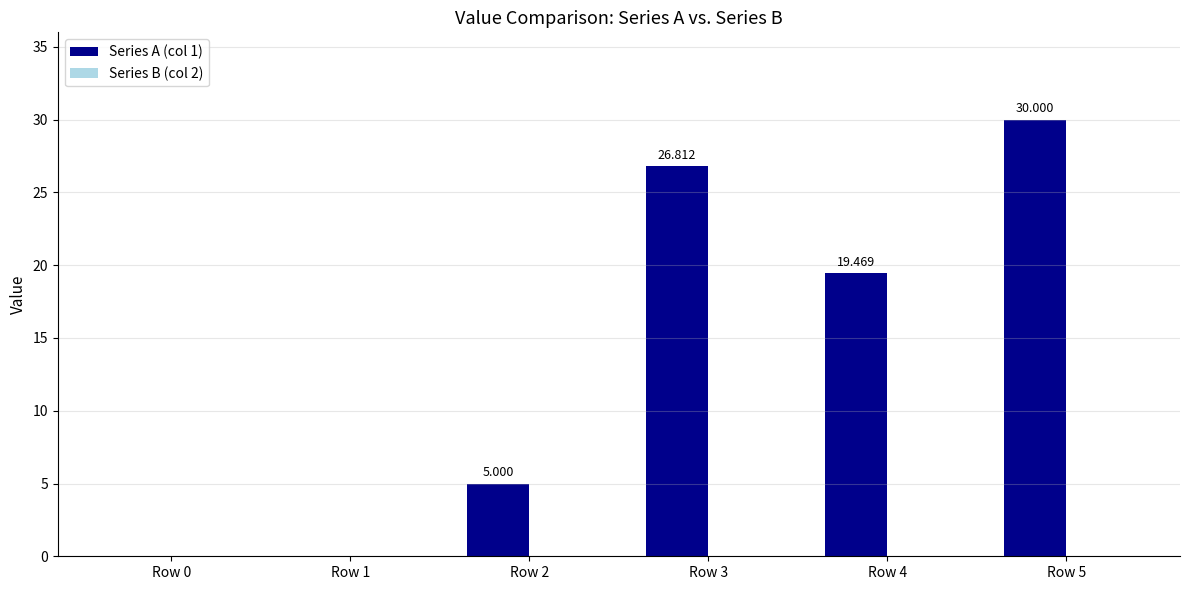

Are the bars horizontal?

No